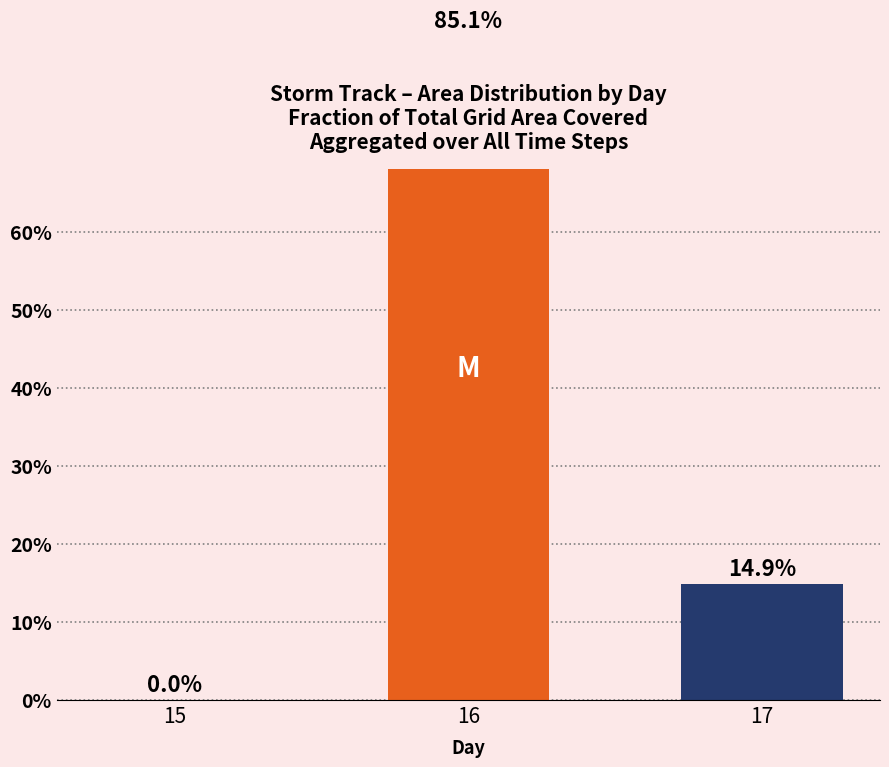

List the labels in order of value, smallest first.

15, 17, 16